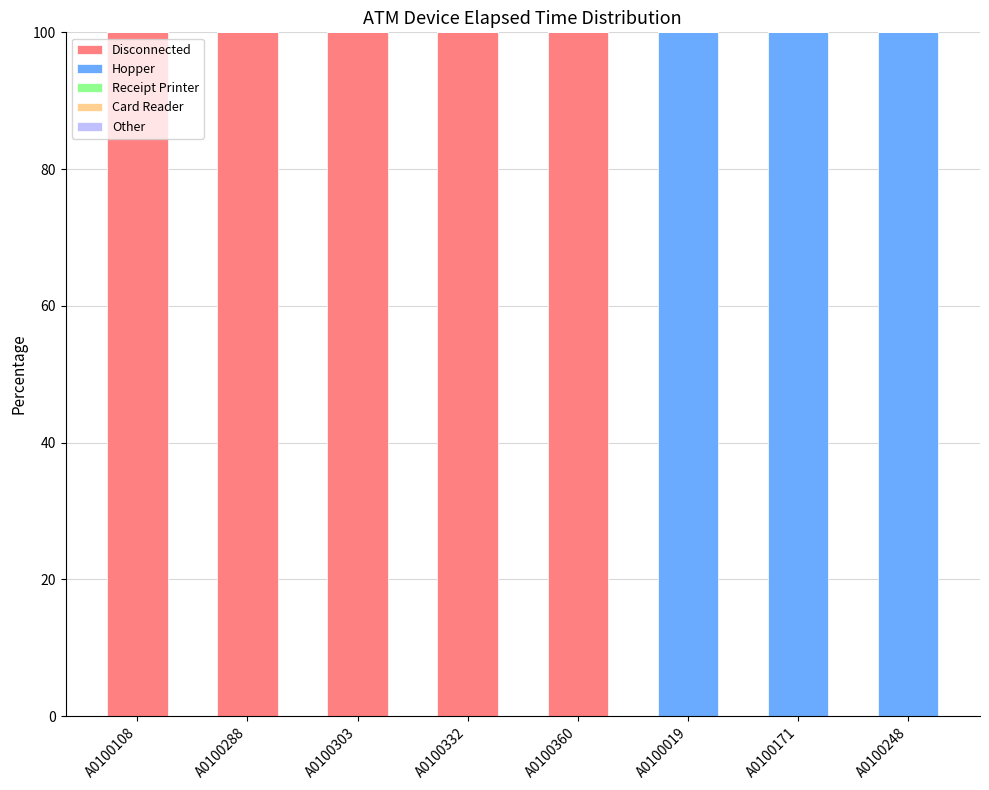

The Disconnected series shows -37 at A0100019. True or false?

False